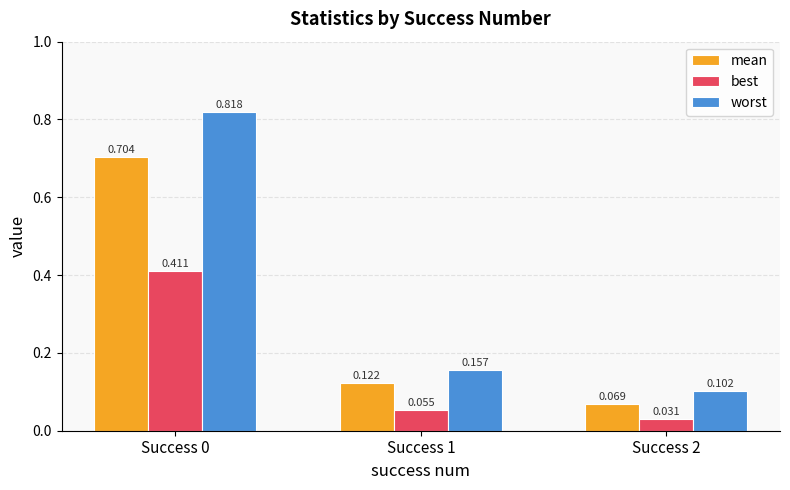

Which series changed the most between Success 0 and Success 1?

worst